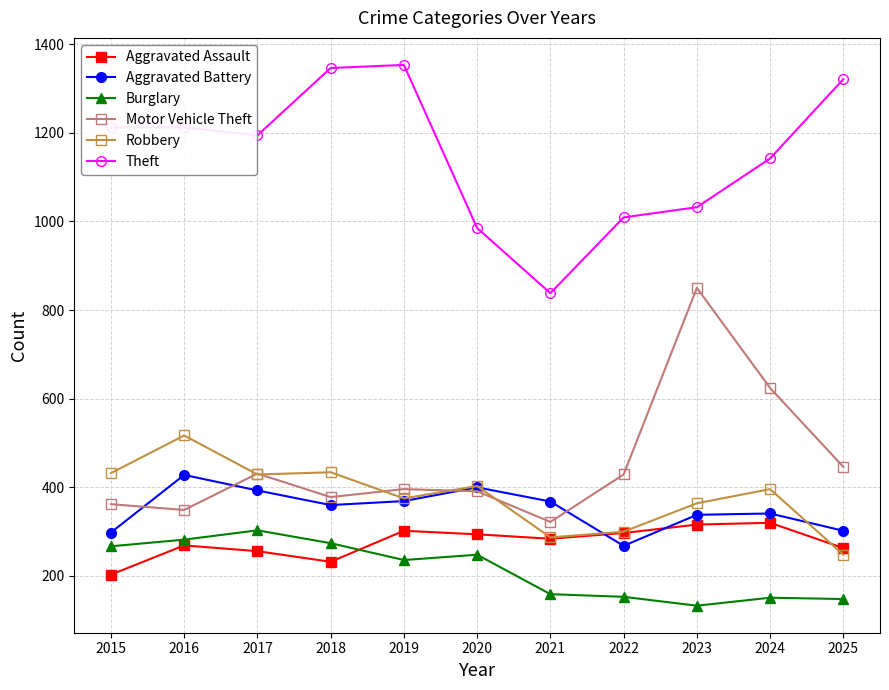

What is the greatest value displayed?

1353